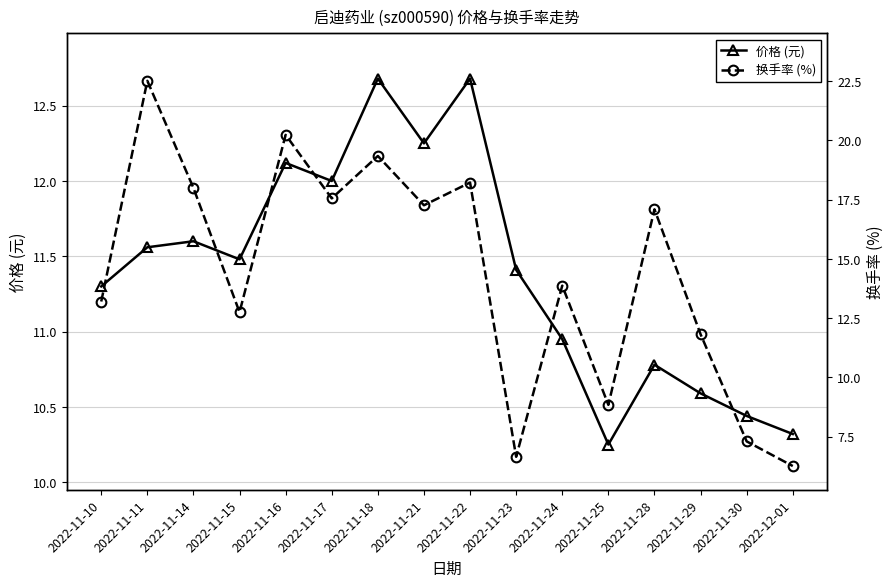

What are all the series names shown in the legend?

价格 (元), 换手率 (%)